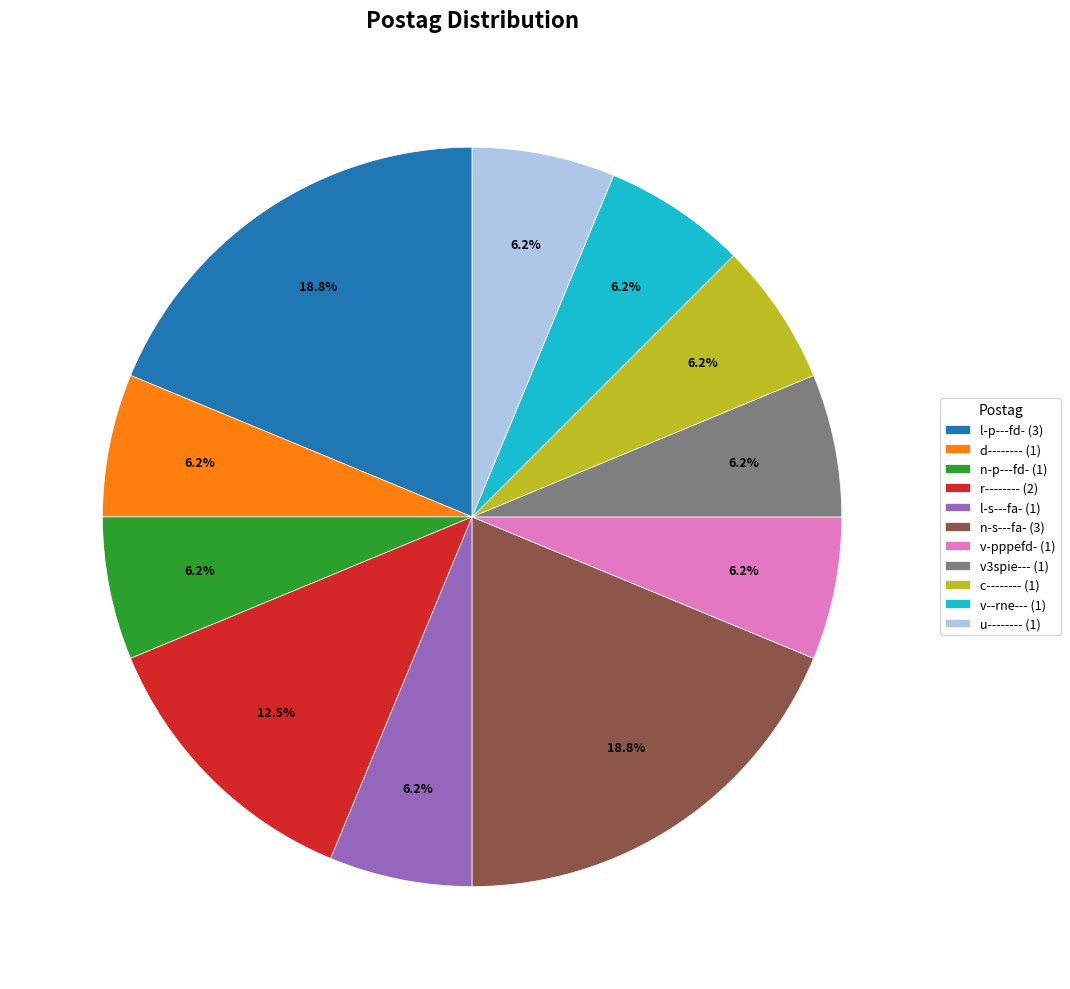

Count the number of slices in the pie.

11